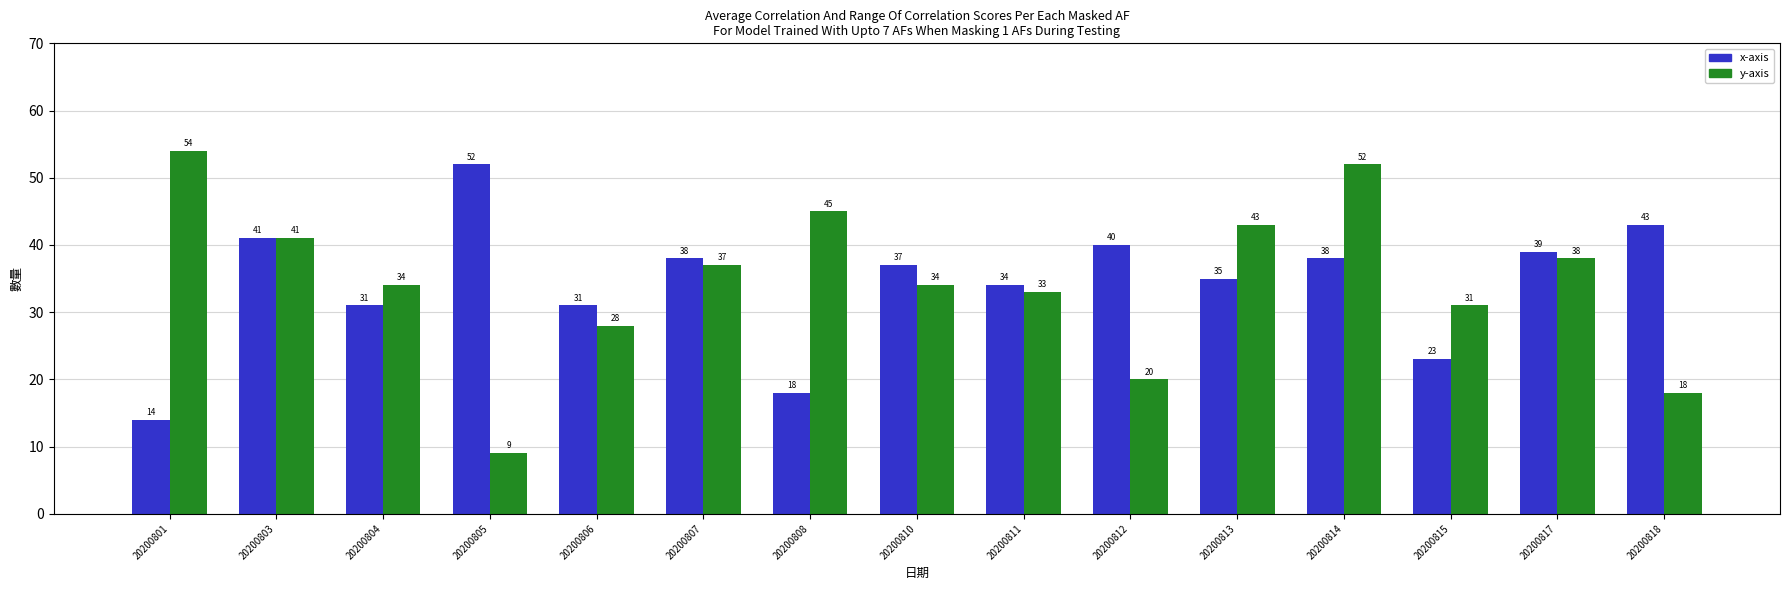

Where is y-axis nearest to the value 31?

20200815